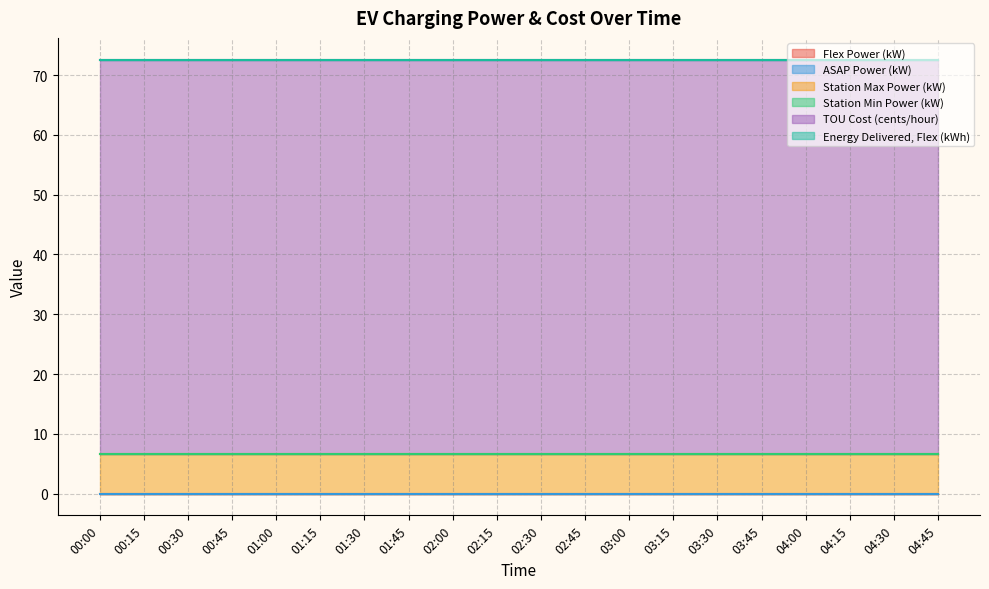

Rank the series at 04:30 from lowest to highest value.

Flex Power (kW), ASAP Power (kW), Station Min Power (kW), Energy Delivered, Flex (kWh), Station Max Power (kW), TOU Cost (cents/hour)